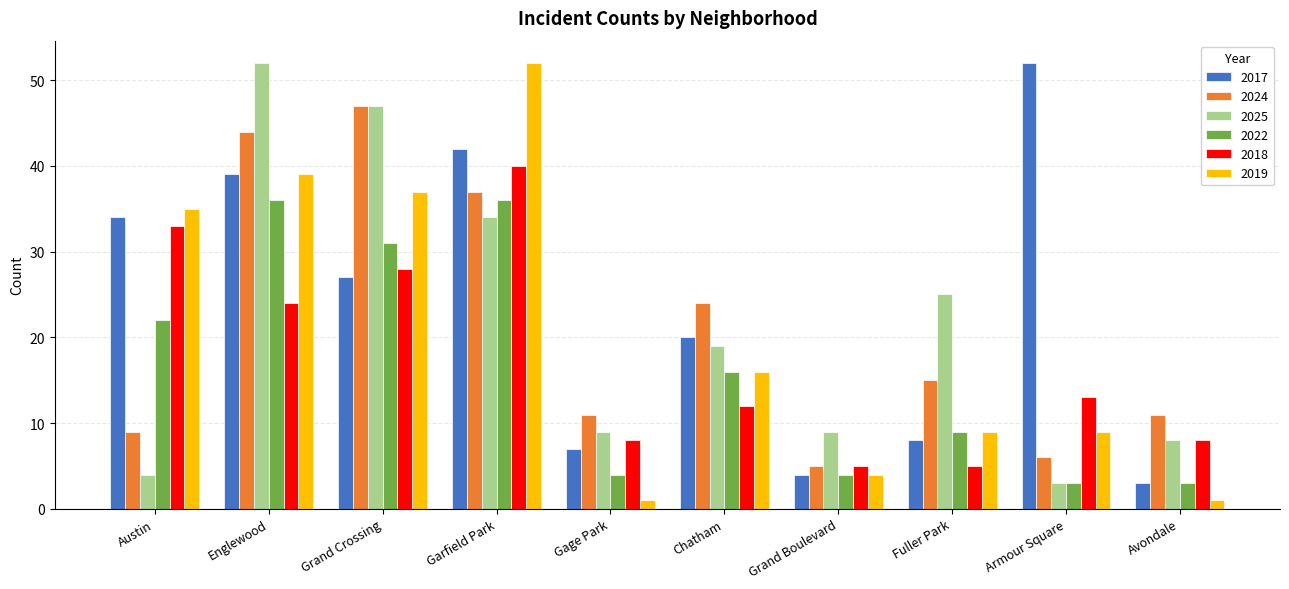

What is the spread (max minus min) of values at Gage Park?

10